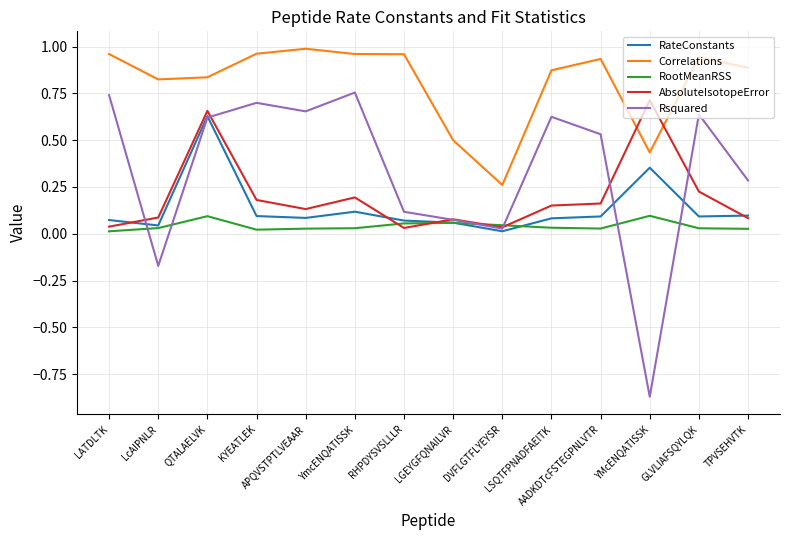

Is this an area chart (filled region under the line)?

No